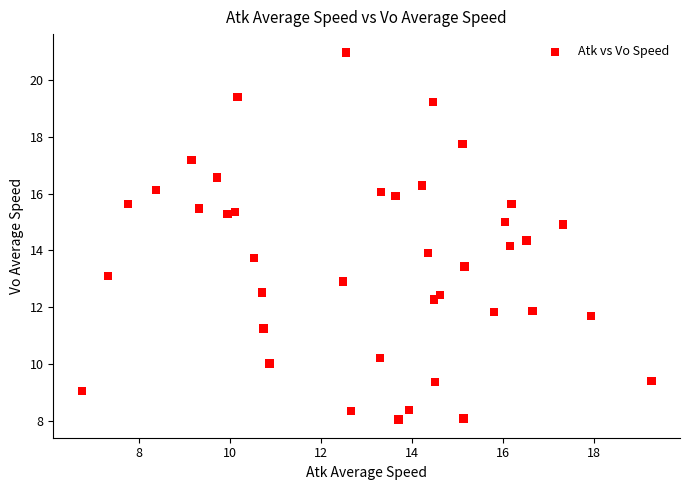

What is the range of Y values (max minus min)?

12.9